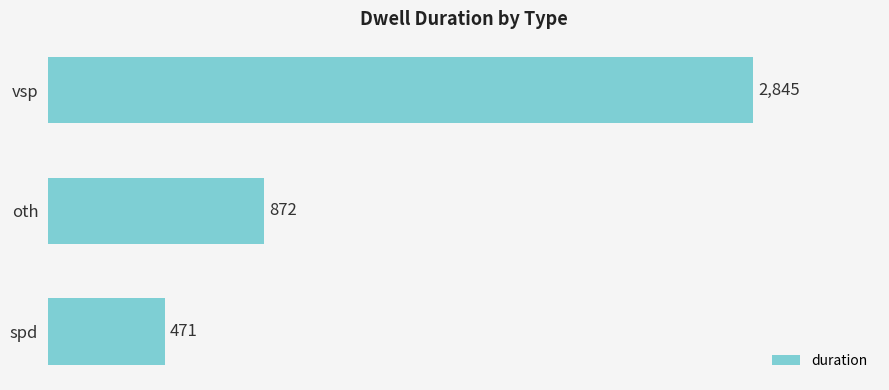

Count the number of categories in the chart.

3